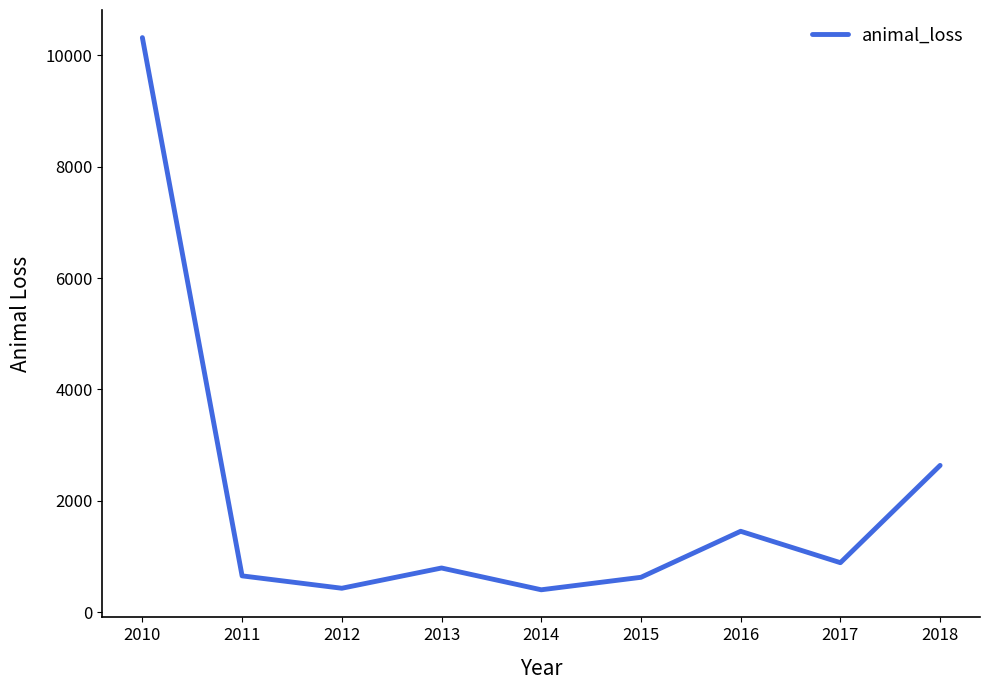

What is the change in value from 2014 to 2017?

+486.6